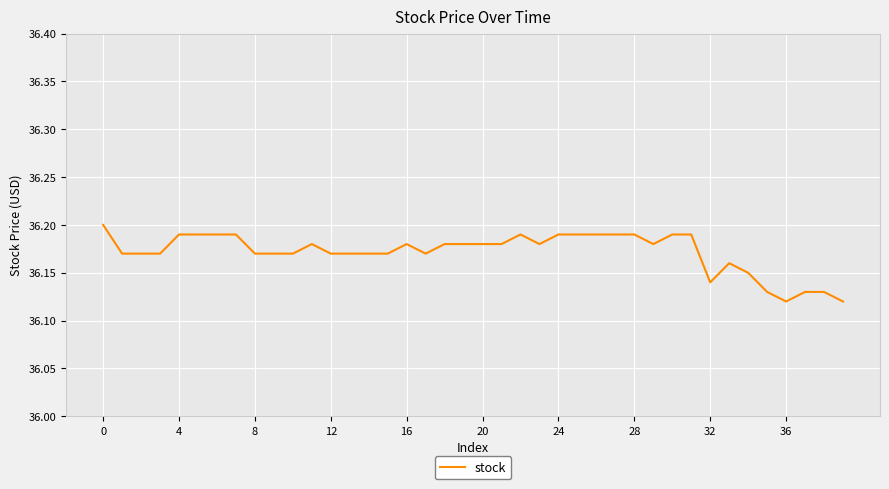

How many distinct data groups are displayed?

1